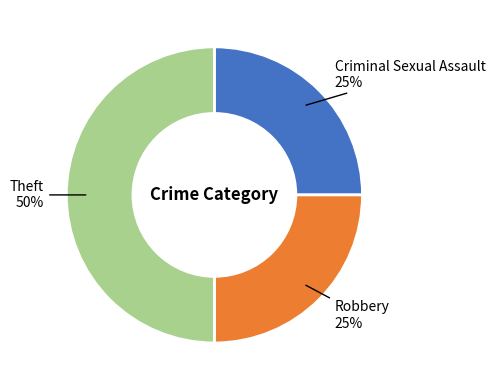

What percentage is the Robbery slice, to the nearest percent?

25%